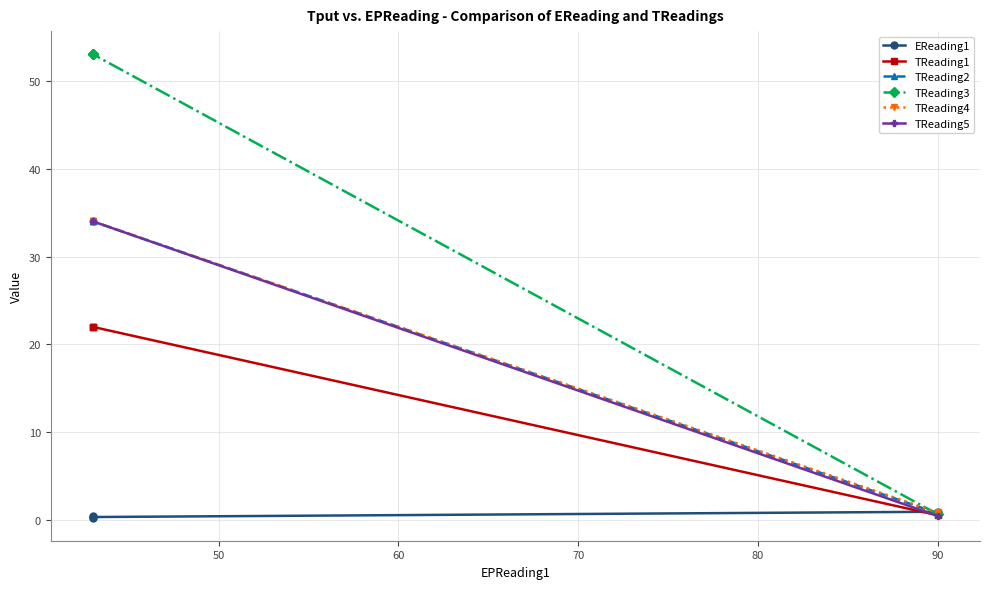

Between 70 and 60, which is larger?

70